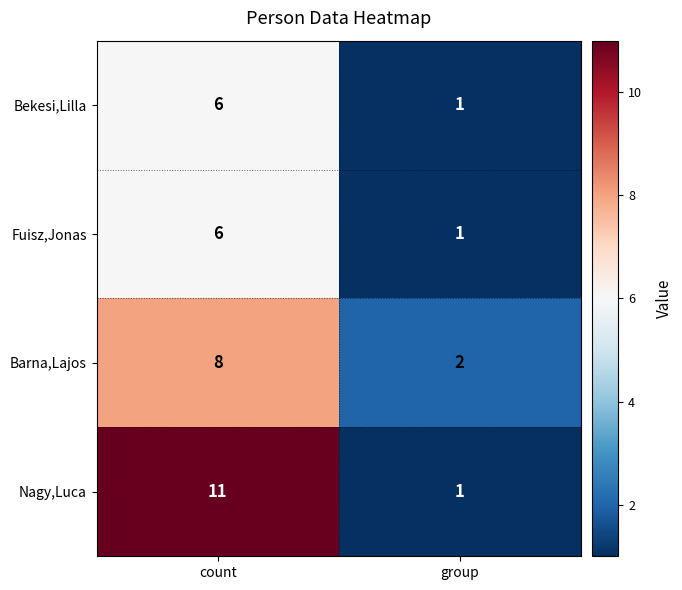

What is the sum of the Bekesi,Lilla values at group and count?

7